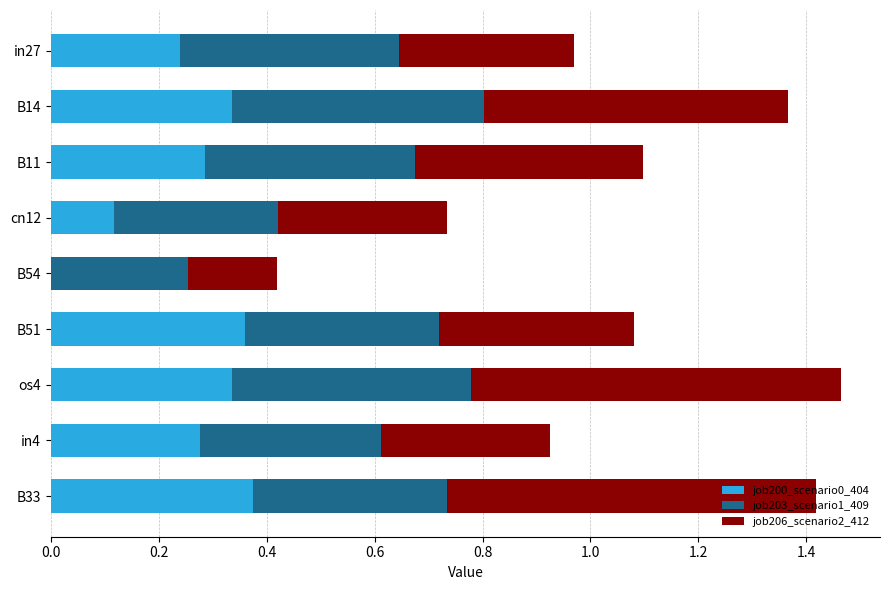

What is the total value across all series at B14?

1.4